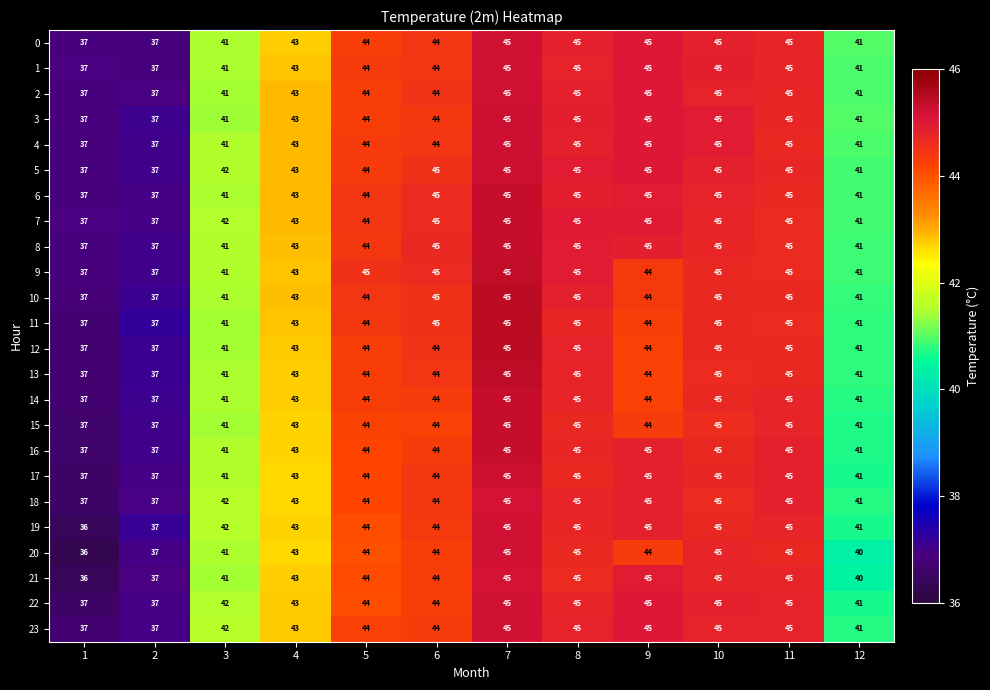

How many categories are shown in the chart?

12